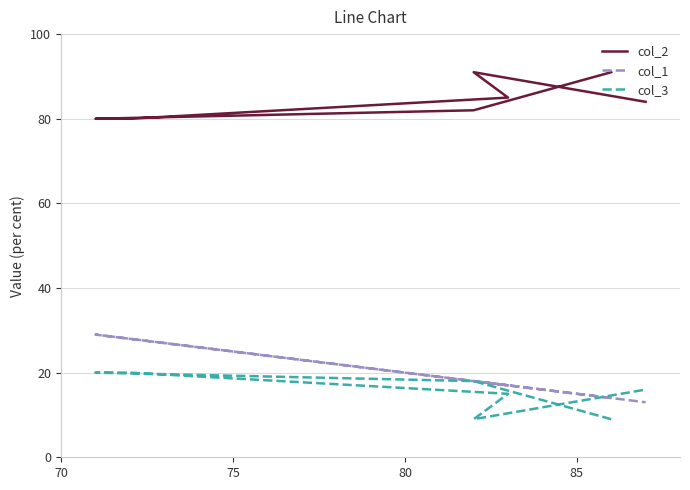

What is the maximum value for col_1?

29